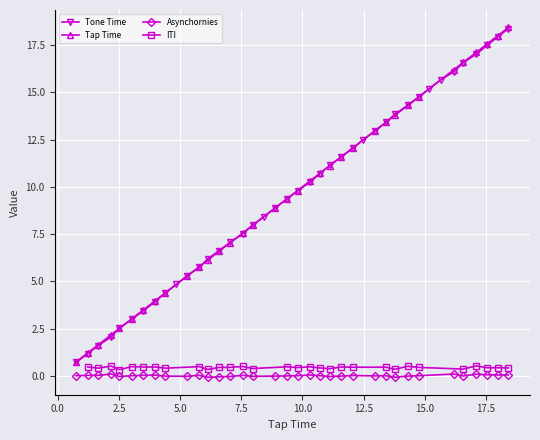

What is the difference between the maximum and minimum values?

17.6